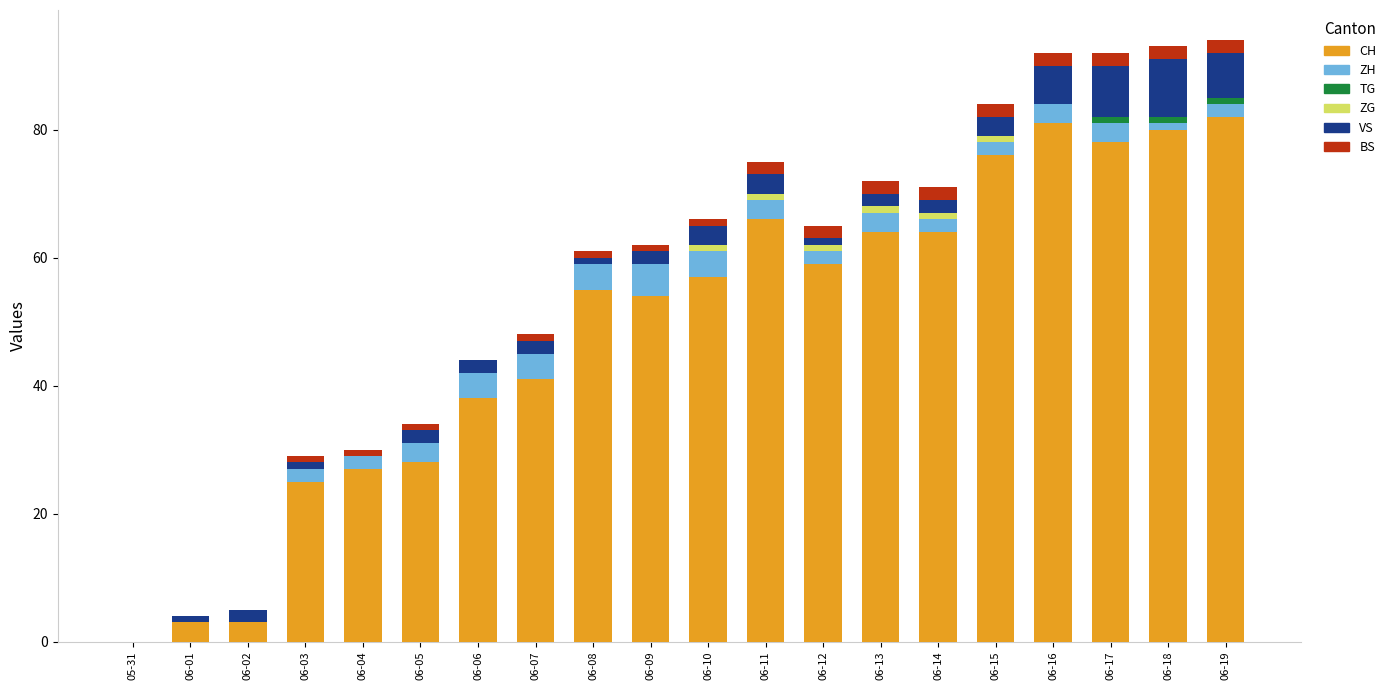

Is it true that CH equals 17 at 06-13?

False